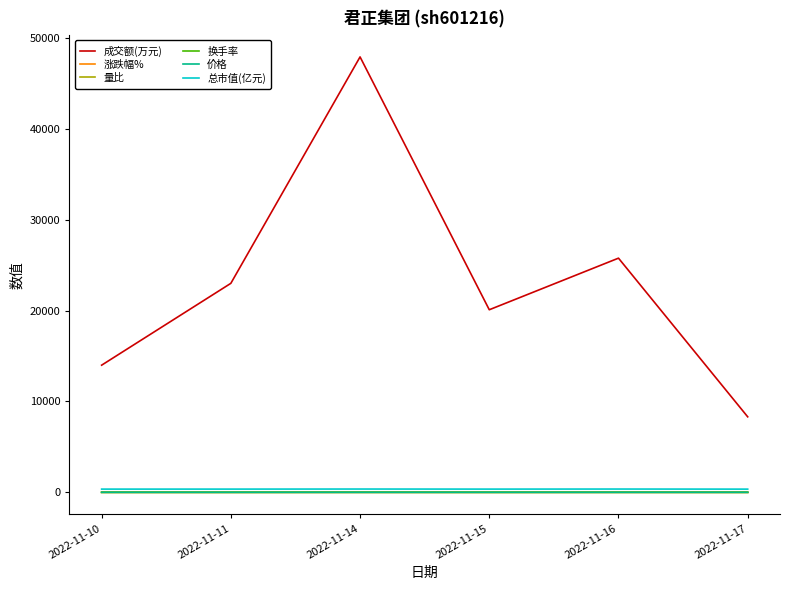

What is the maximum value shown in the chart?

47911.0